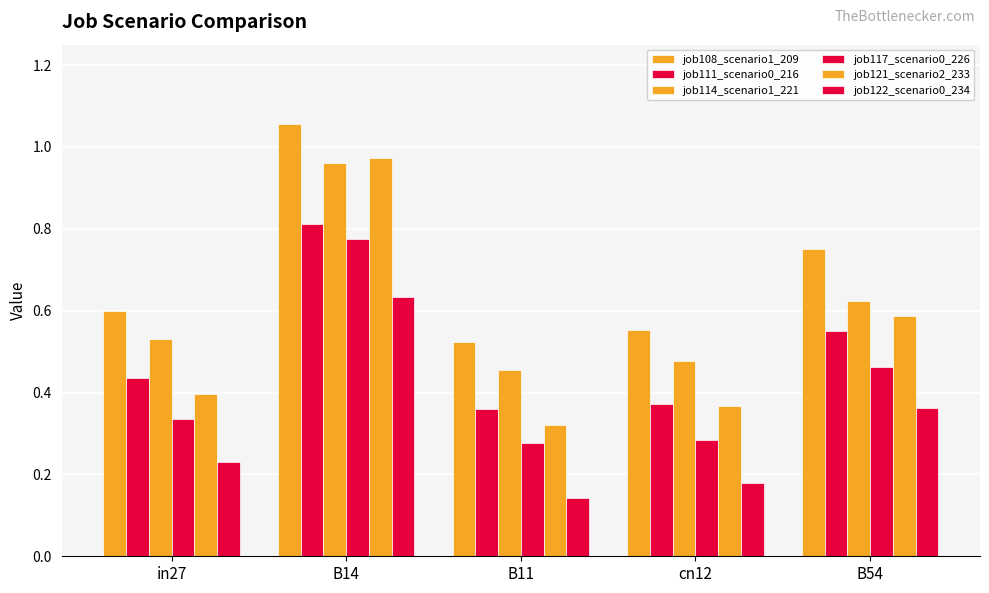

How many data points does each series have?

5